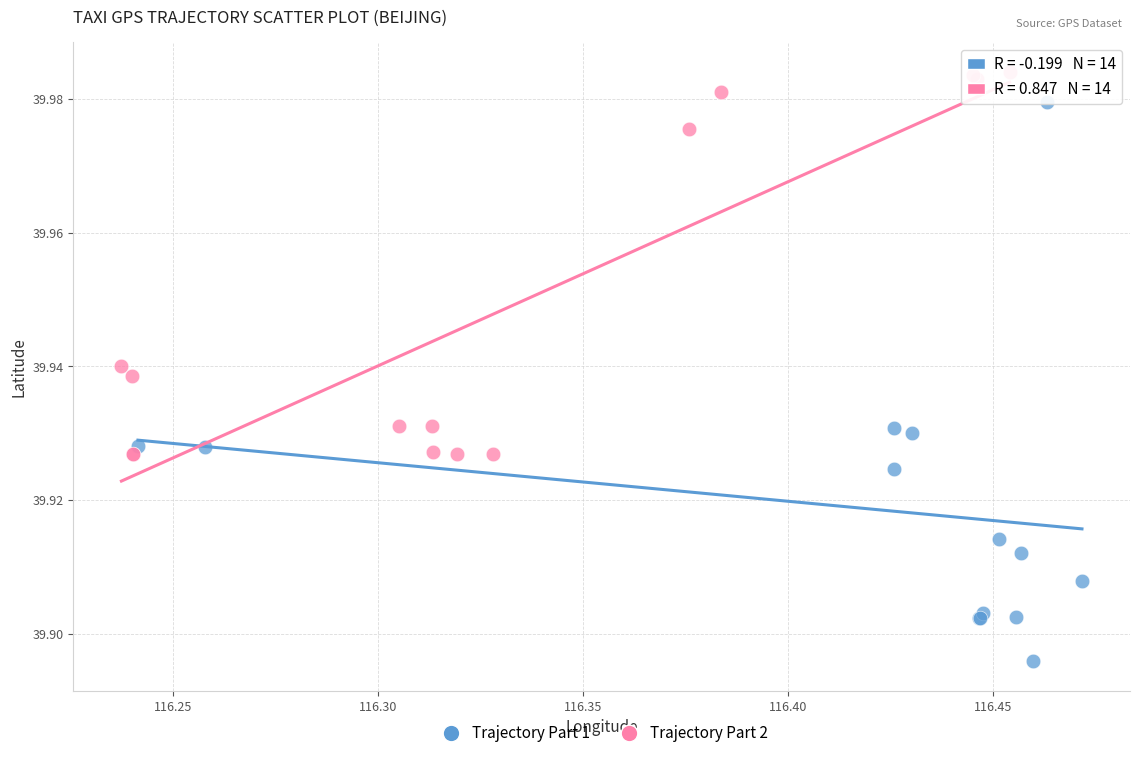

Which series reaches the minimum Y coordinate?

Trajectory Part 1